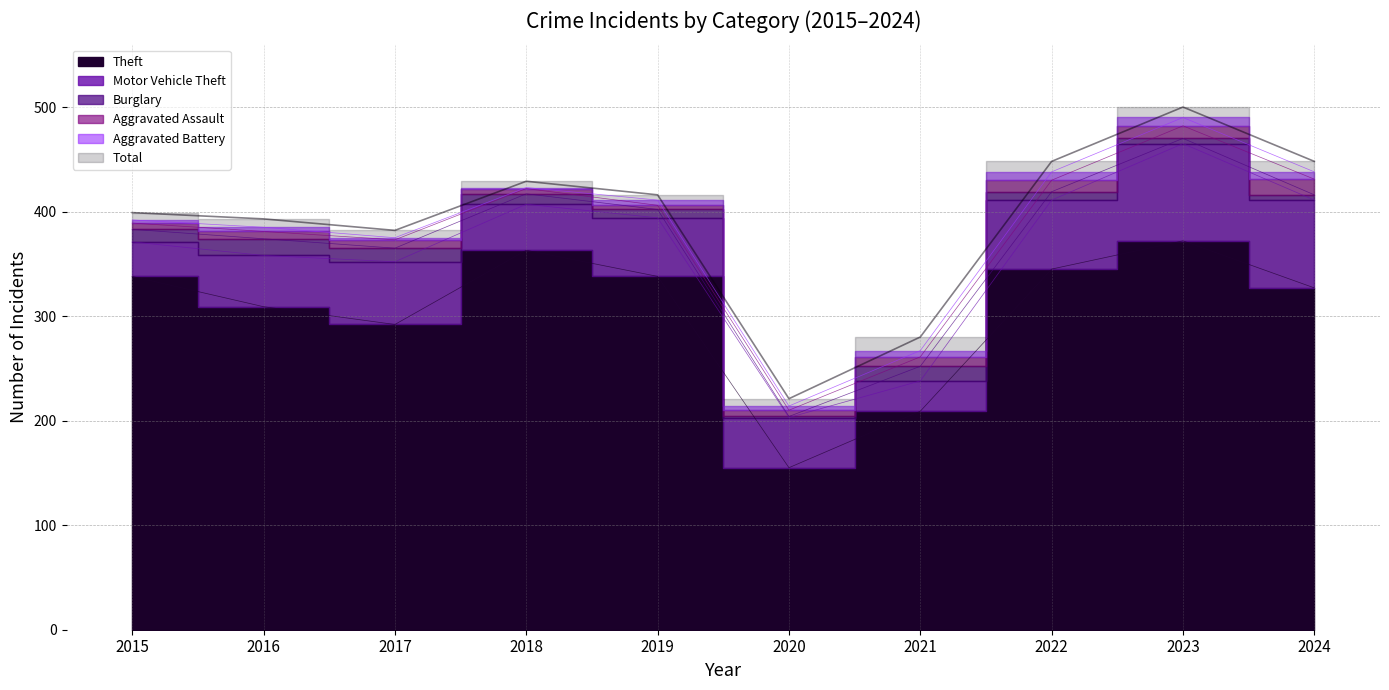

Rank the categories by Aggravated Battery value from lowest to highest.

2018, 2017, 2015, 2016, 2020, 2019, 2021, 2024, 2022, 2023